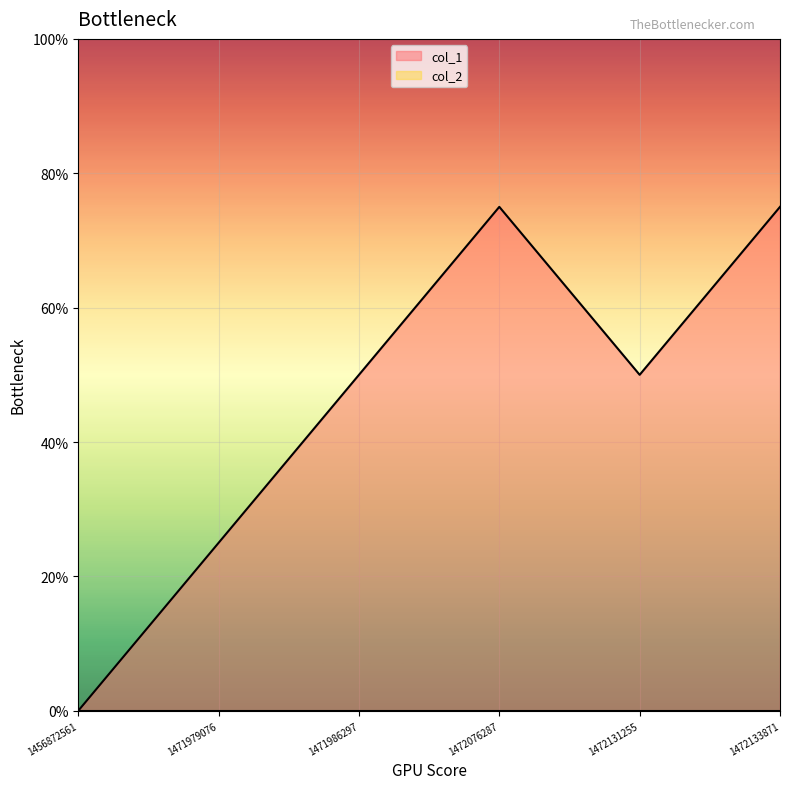

Does the chart display data point markers on the line(s)?

No